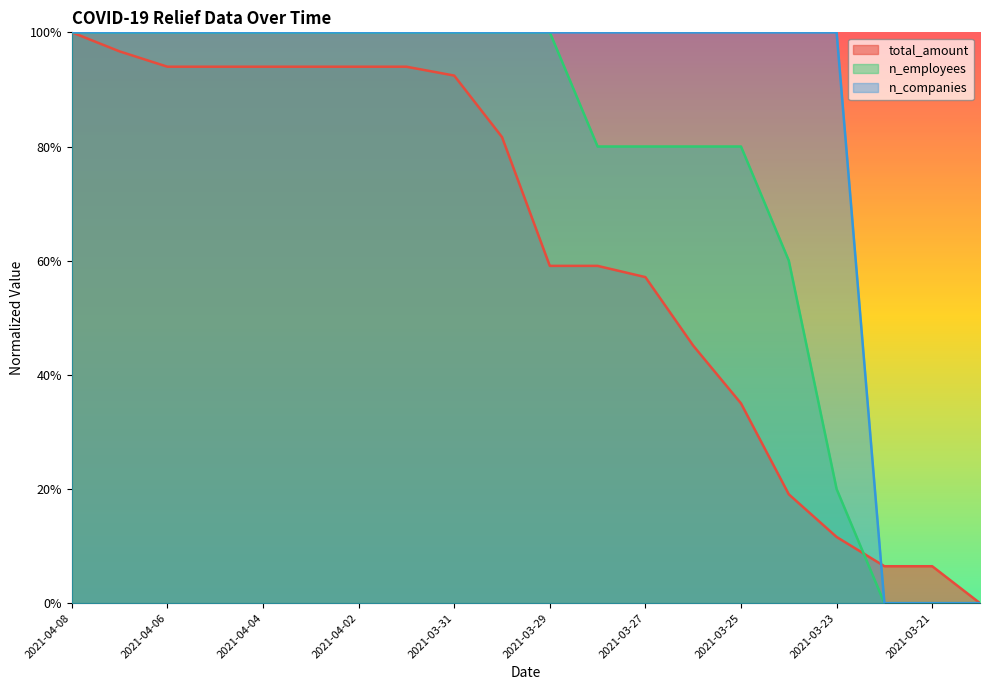

List the series in order of their overall mean, highest first.

n_companies, n_employees, total_amount